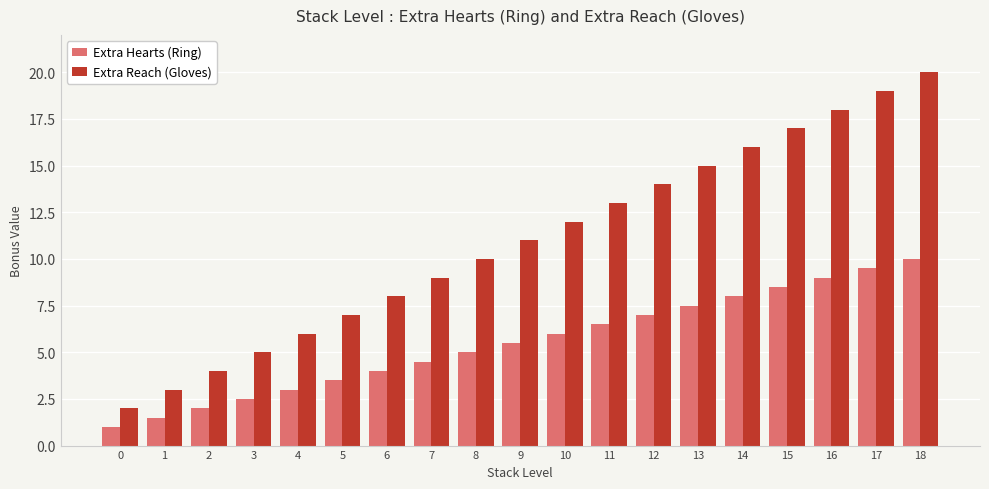

What is the difference between the maximum and minimum values in the Extra Reach (Gloves) series?

18.0